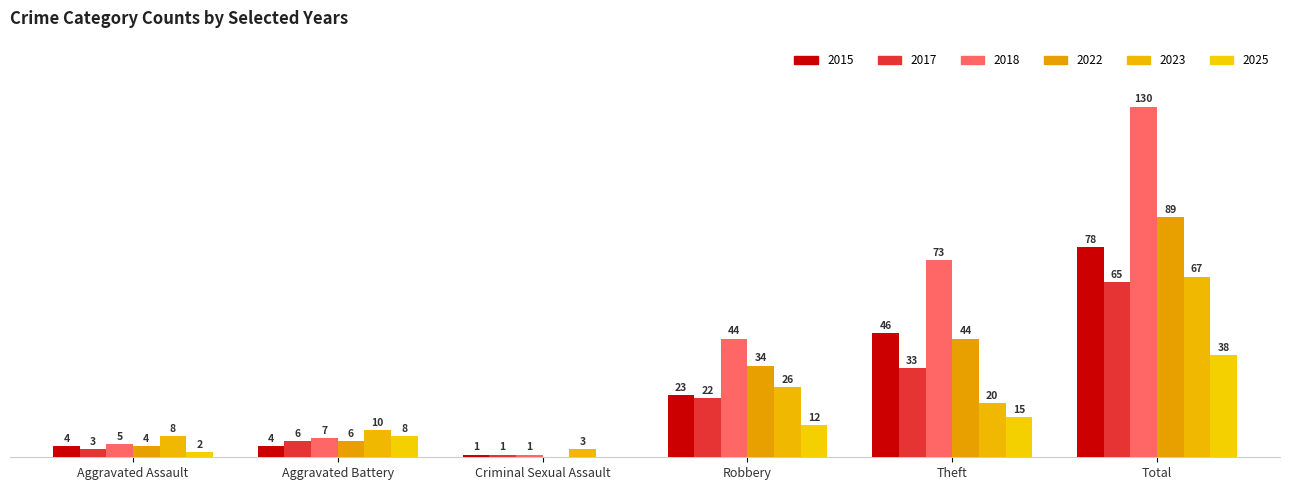

Does the chart contain stacked bars?

No